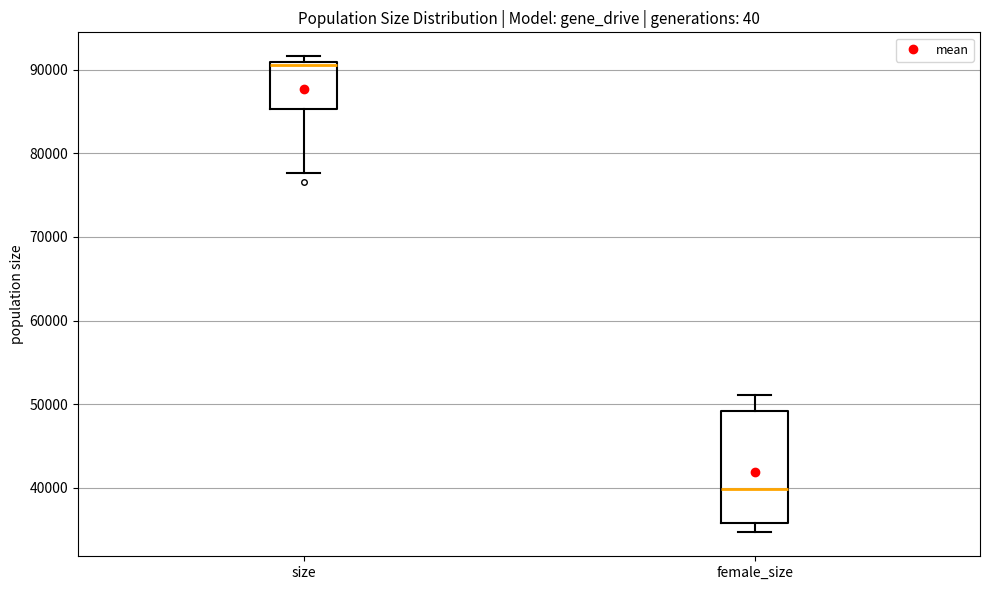

Reading left to right, transcribe this box plot: for each box, give where its median line is, the range the box spans, and where its two whiskers end, as read against the y-axis. The values are not printed on the chart, so give them approximately, as read against the axis.

size: median 91000, box 85000 to 91000, whiskers 78000 to 92000
female_size: median 40000, box 36000 to 49000, whiskers 35000 to 51000